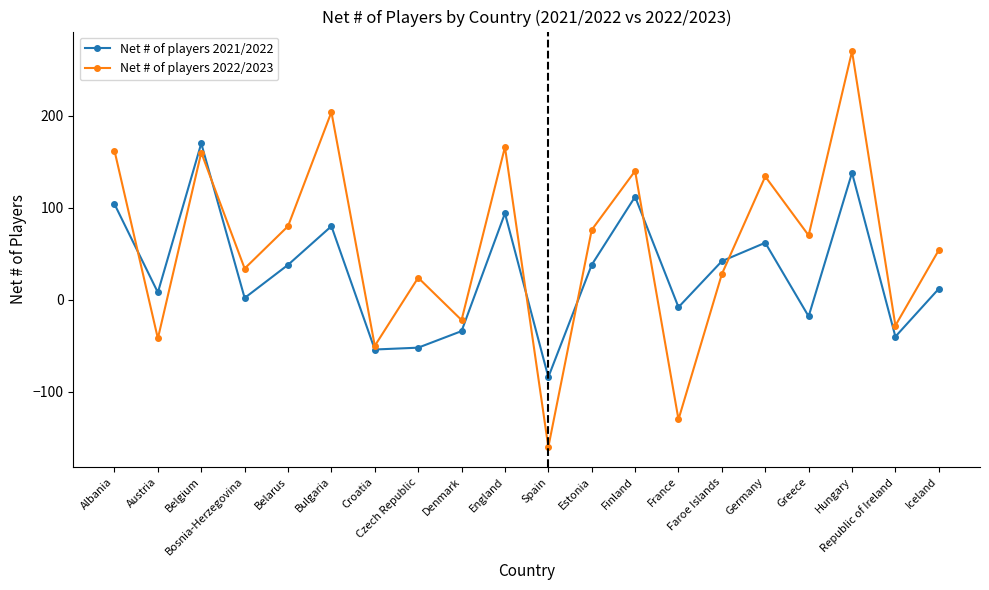

What is the label of the 11th point from the left?

Spain